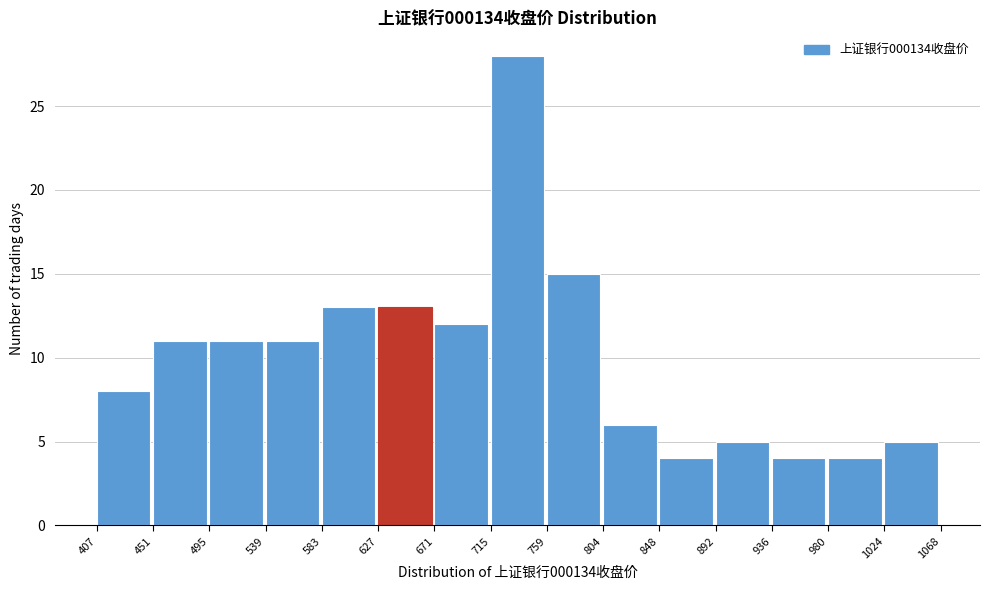

Which range on the x-axis has the tallest bar?

715 to 759